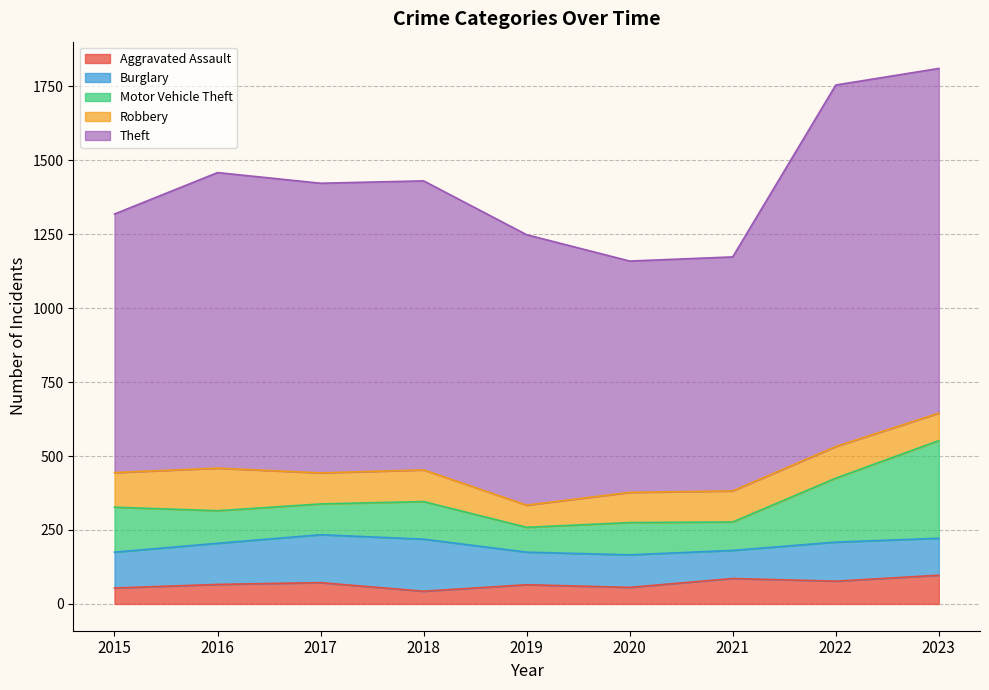

How many series are shown in this chart?

5